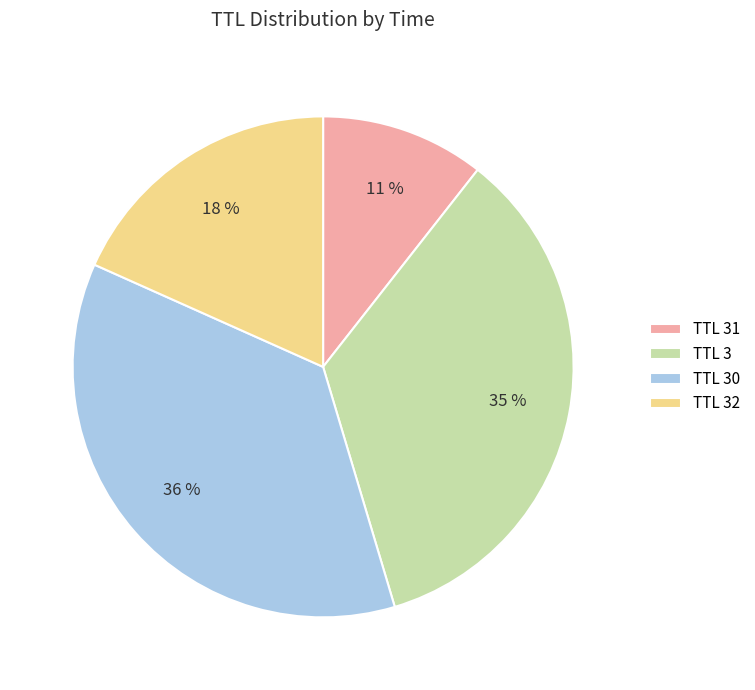

To the nearest percent, what percentage of the pie is TTL 32?

18%